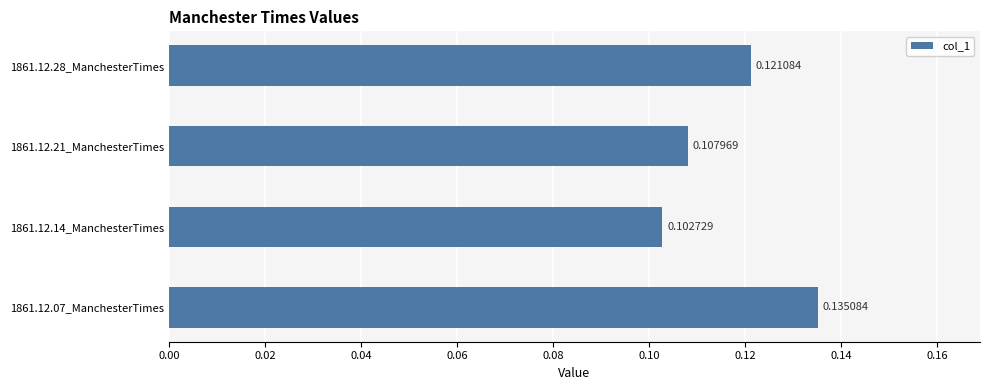

Rank the categories by value from lowest to highest.

1861.12.14_ManchesterTimes, 1861.12.21_ManchesterTimes, 1861.12.28_ManchesterTimes, 1861.12.07_ManchesterTimes